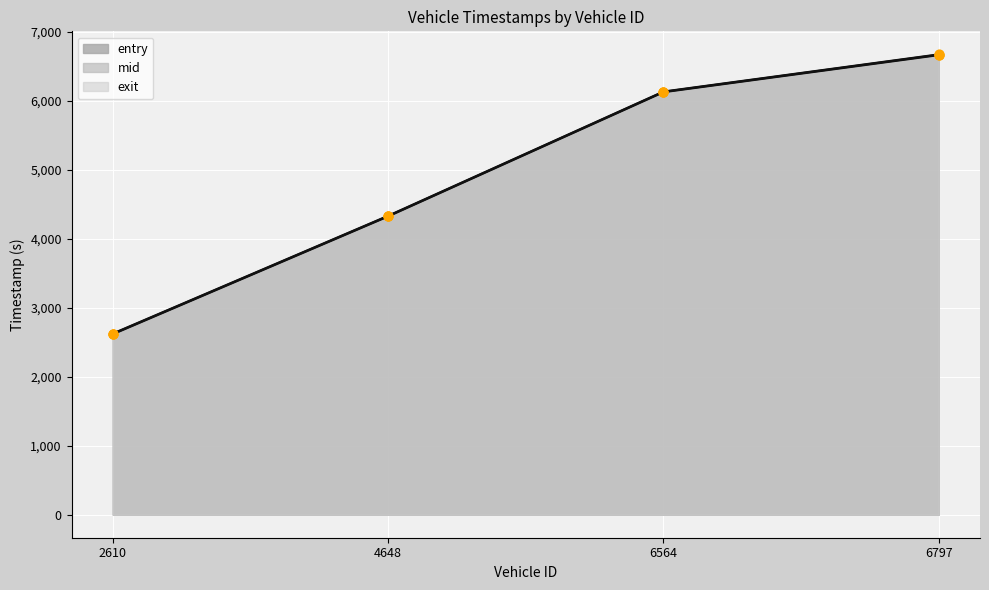

What is the total value across all series at 2610?

7868.3